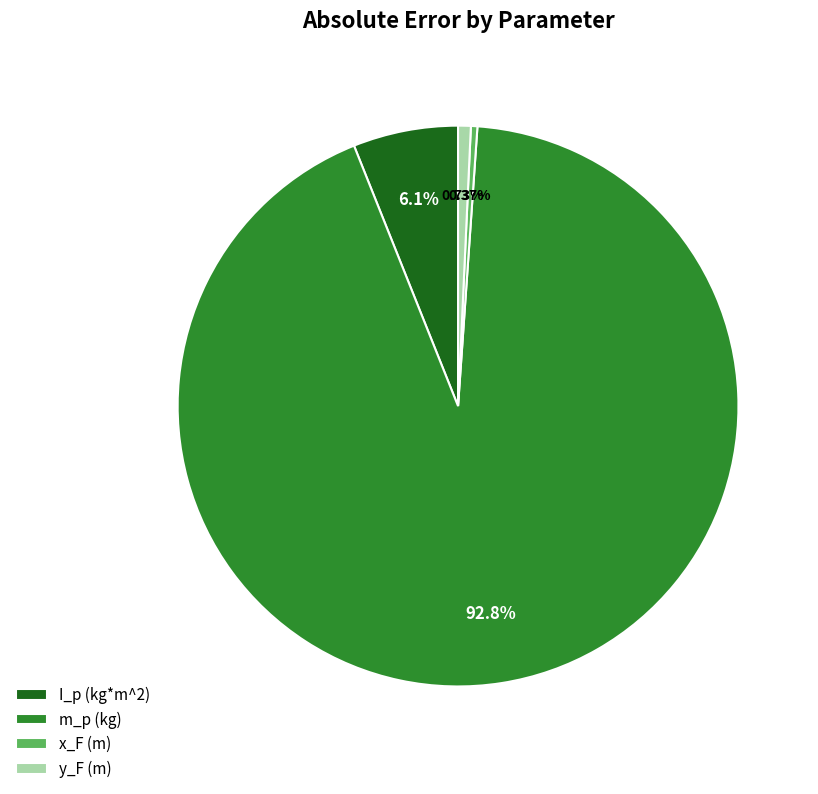

Which slice represents more than half of the pie?

m_p (kg)